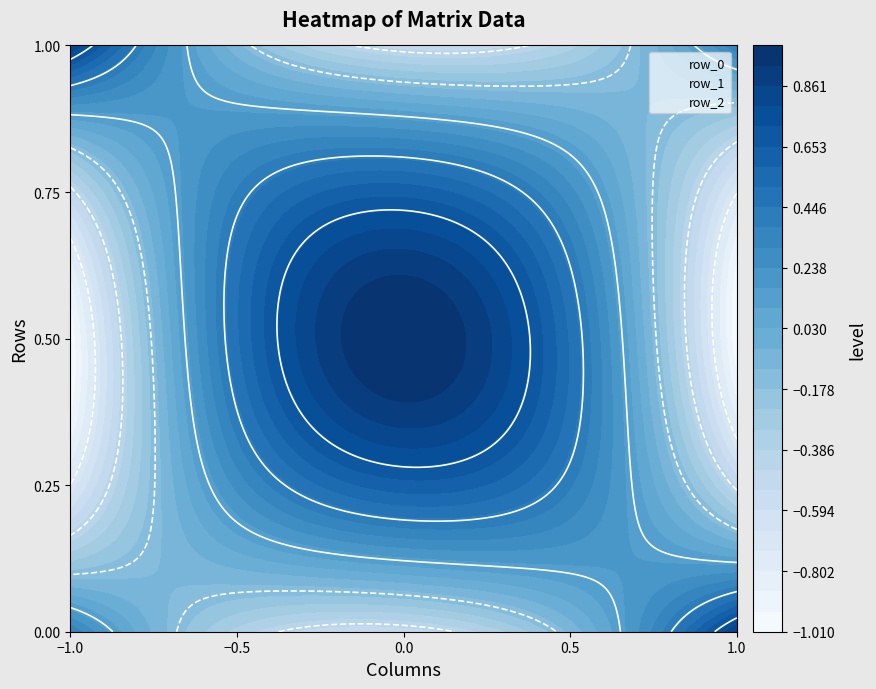

What is the sum of all row_2 values?

0.8